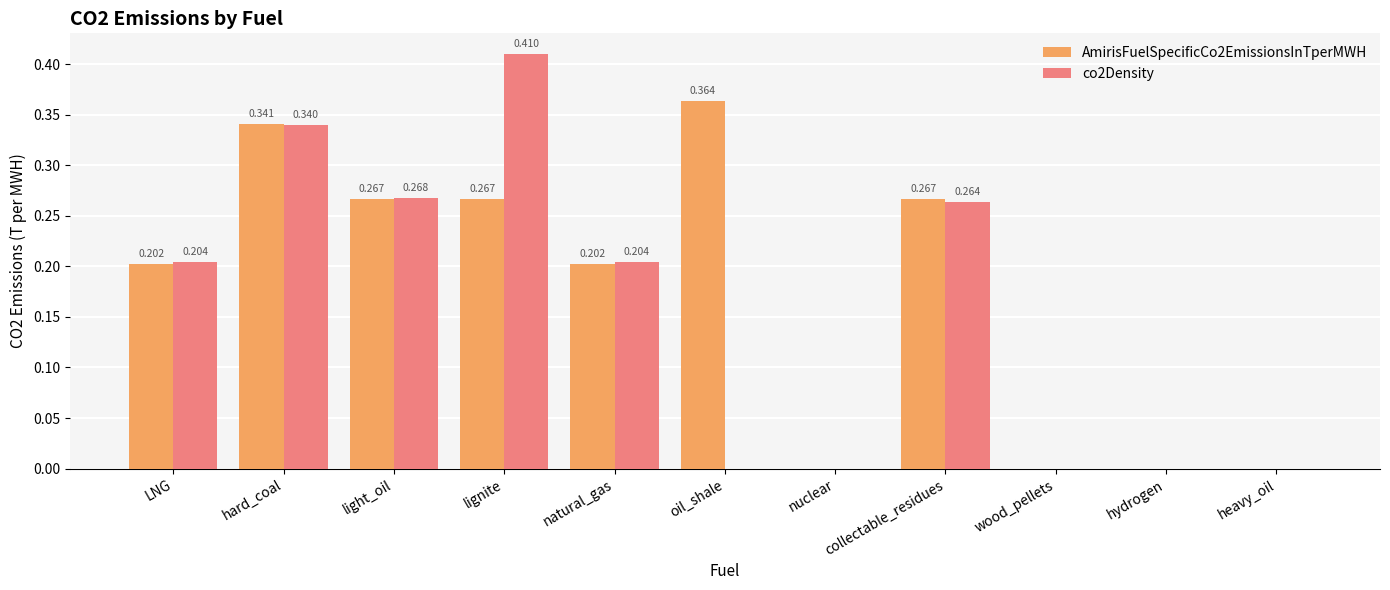

At which category is the sum across all series the highest?

hard_coal